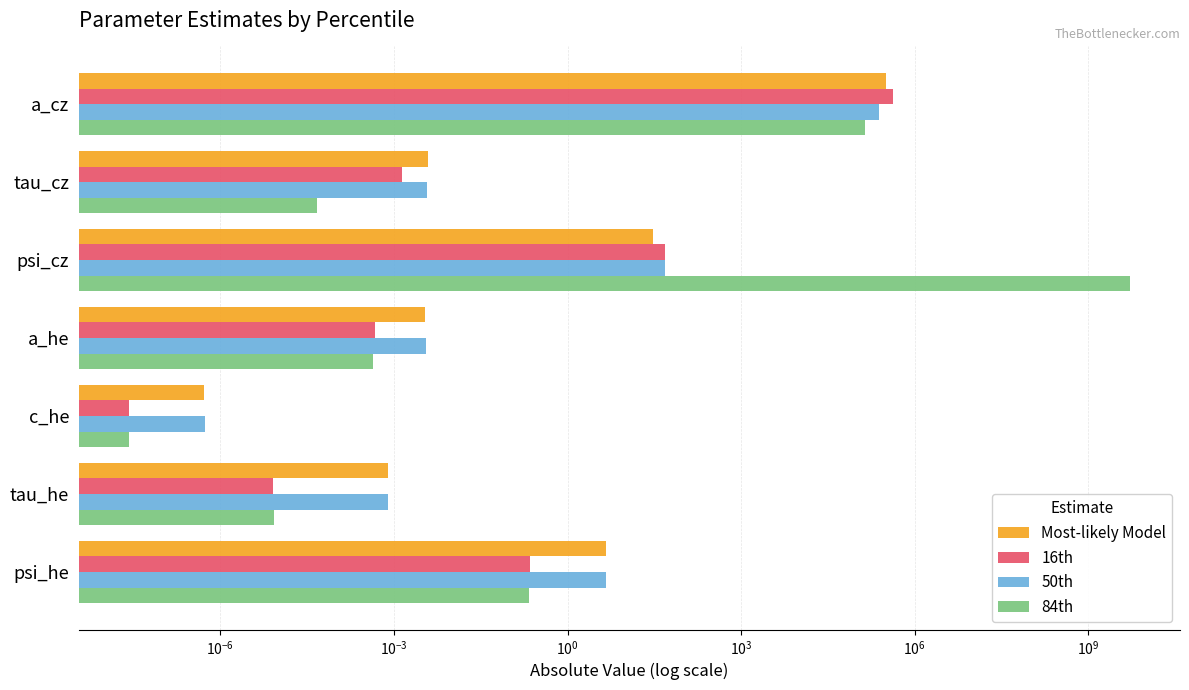

At tau_he, list the series in order from smallest to largest.

16th, 84th, Most-likely Model, 50th